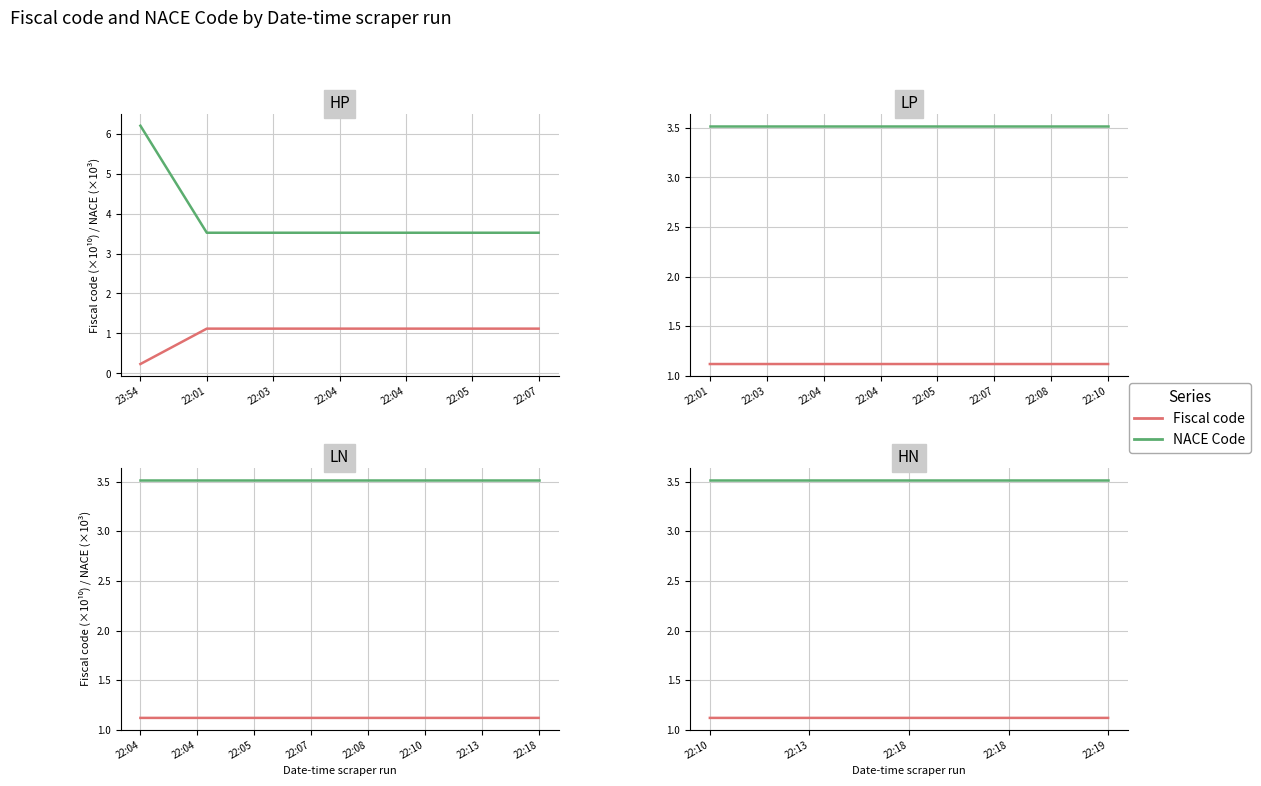

Which label corresponds to the largest value in the chart?

22:10